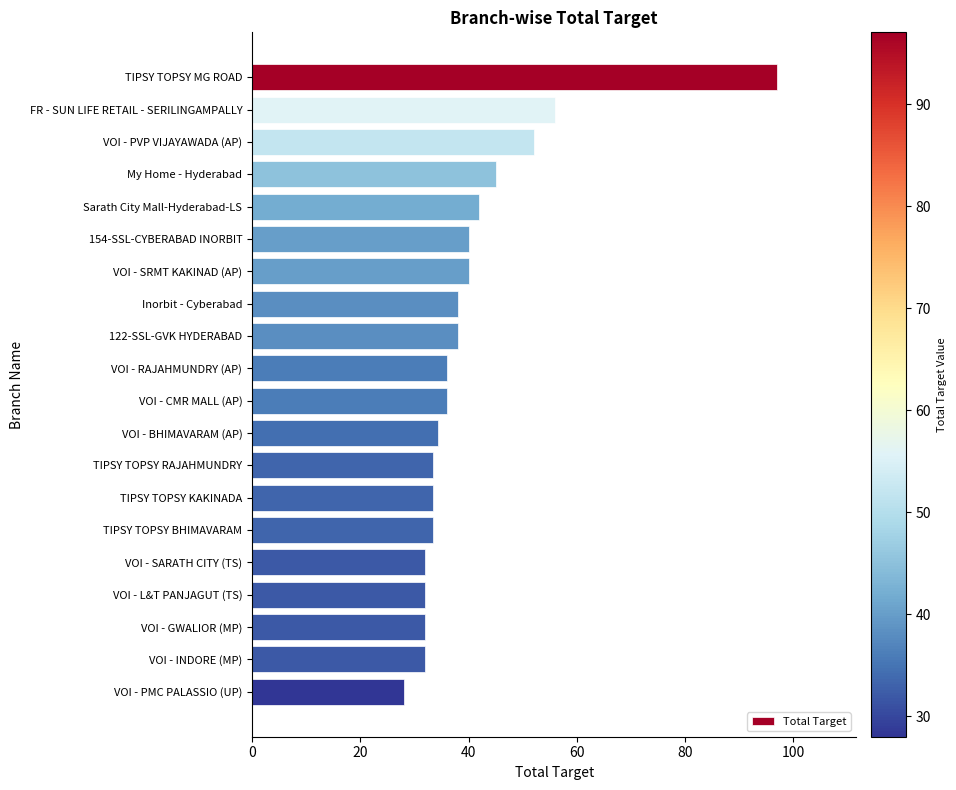

What is the average value?

40.5